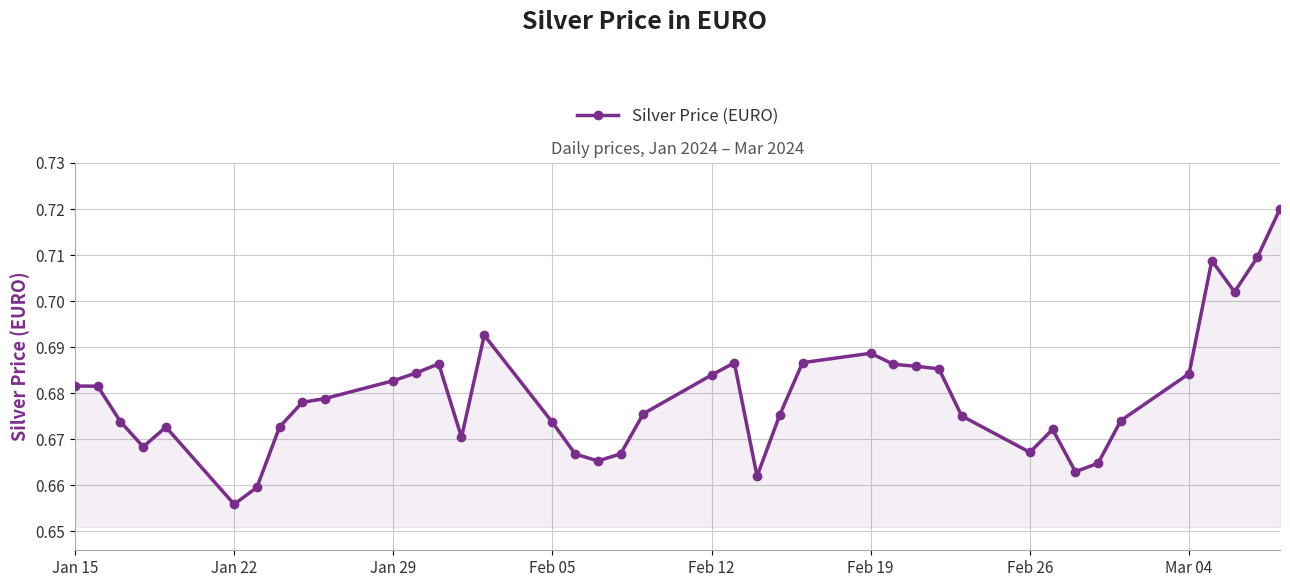

True or false: the data has more than 2 interior local peaks.

True